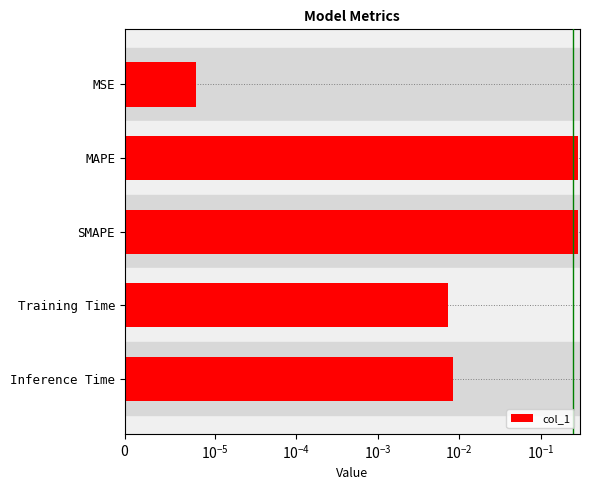

Reading left to right, extract all data points from this chart.

0.0	0.3	0.3	0.0	0.0